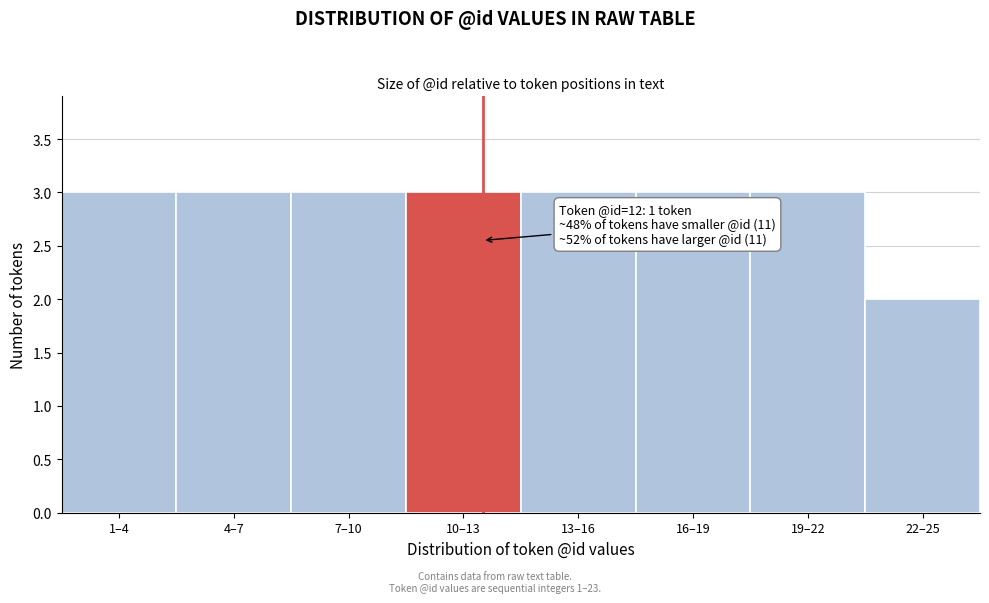

Reading right to left, extract all data points from this chart.

22–25=2	19–22=3	16–19=3	13–16=3	10–13=3	7–10=3	4–7=3	1–4=3